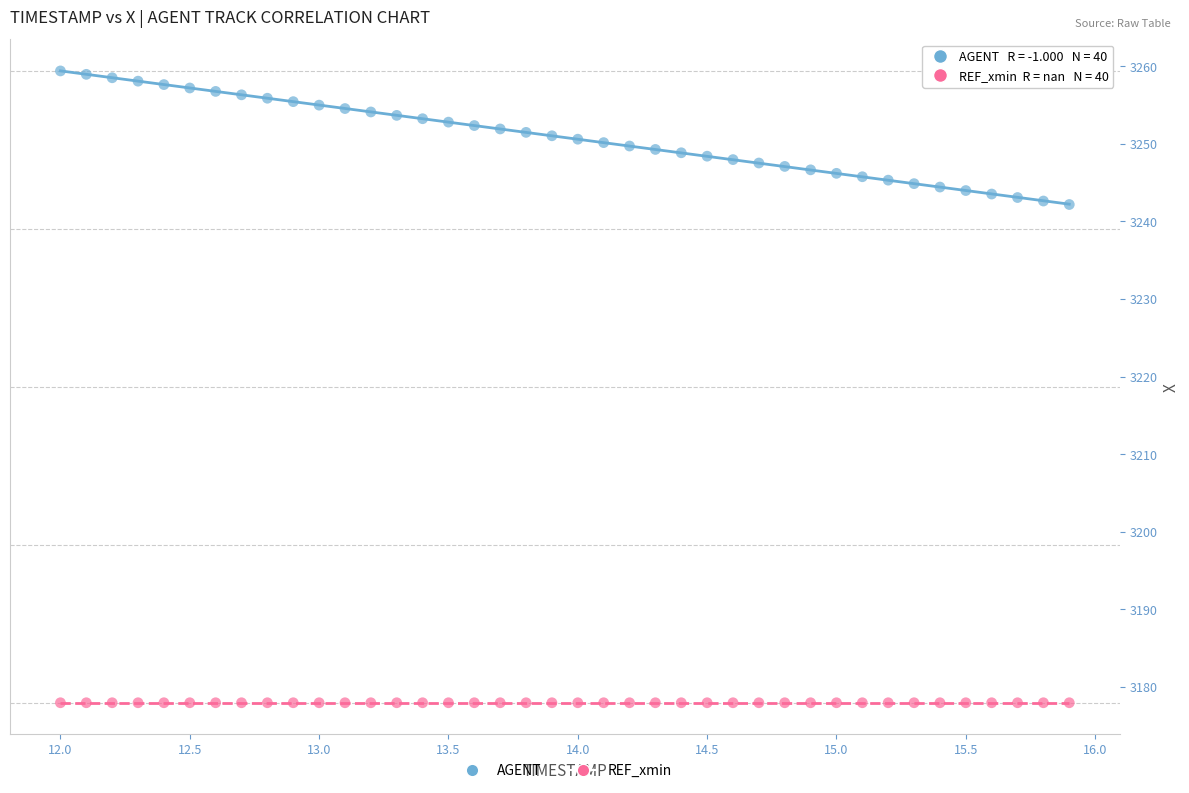

Which series contains the highest Y value?

AGENT